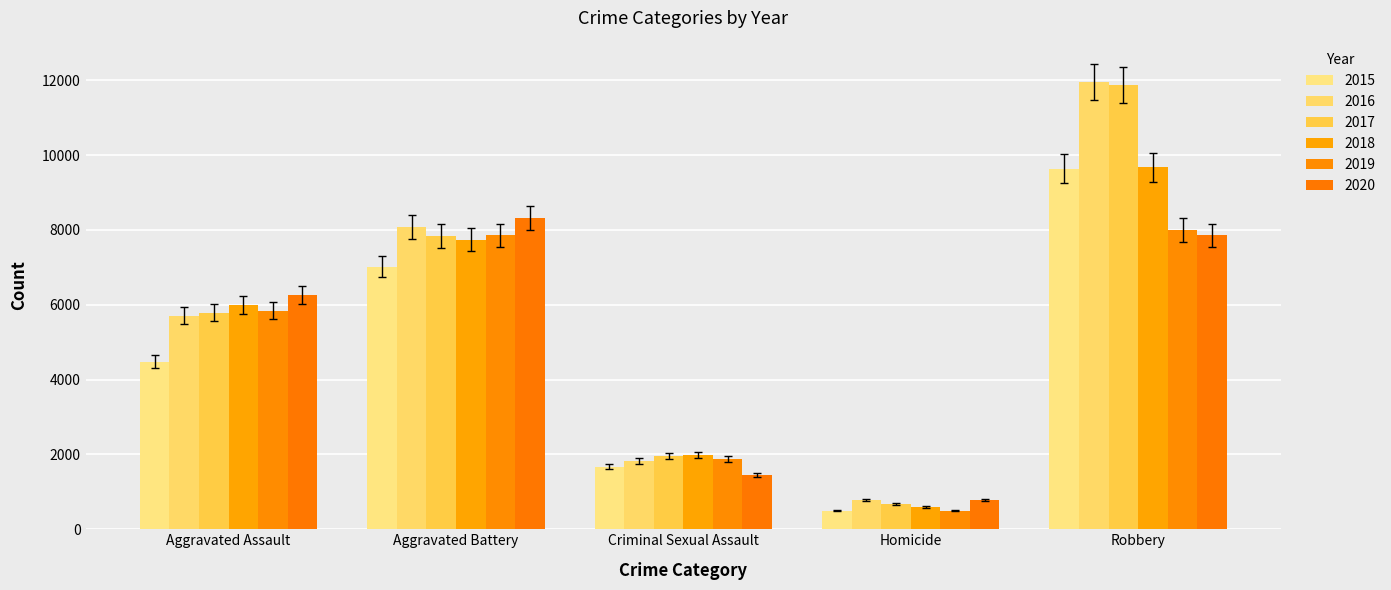

What is the difference between the highest and lowest values at Aggravated Assault?

1783